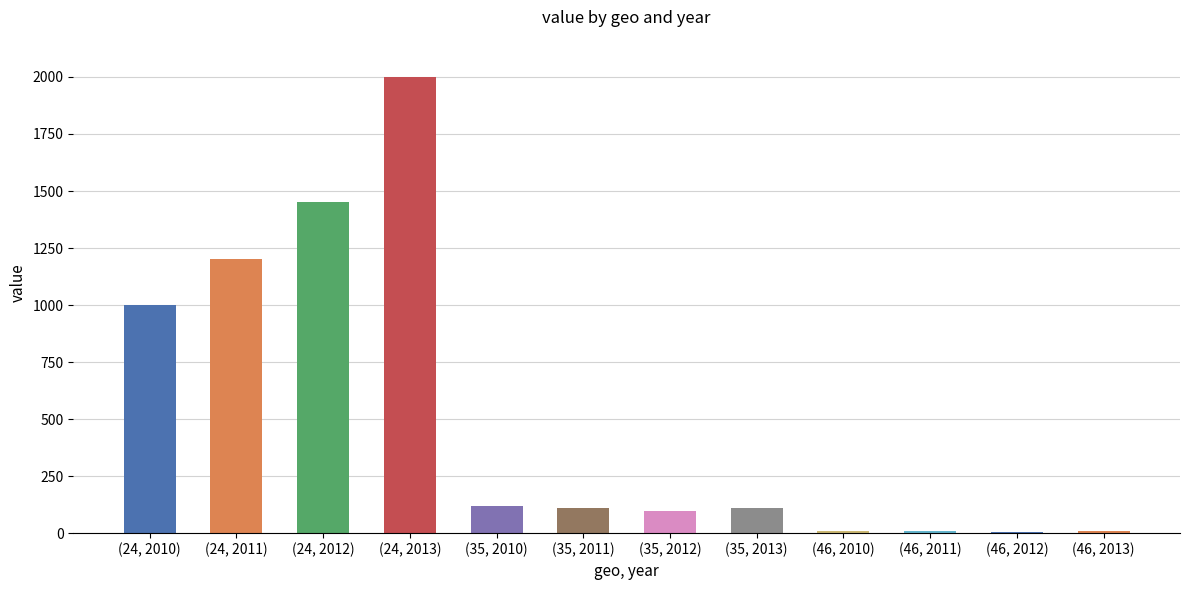

Which label corresponds to the largest value in the chart?

(24, 2013)